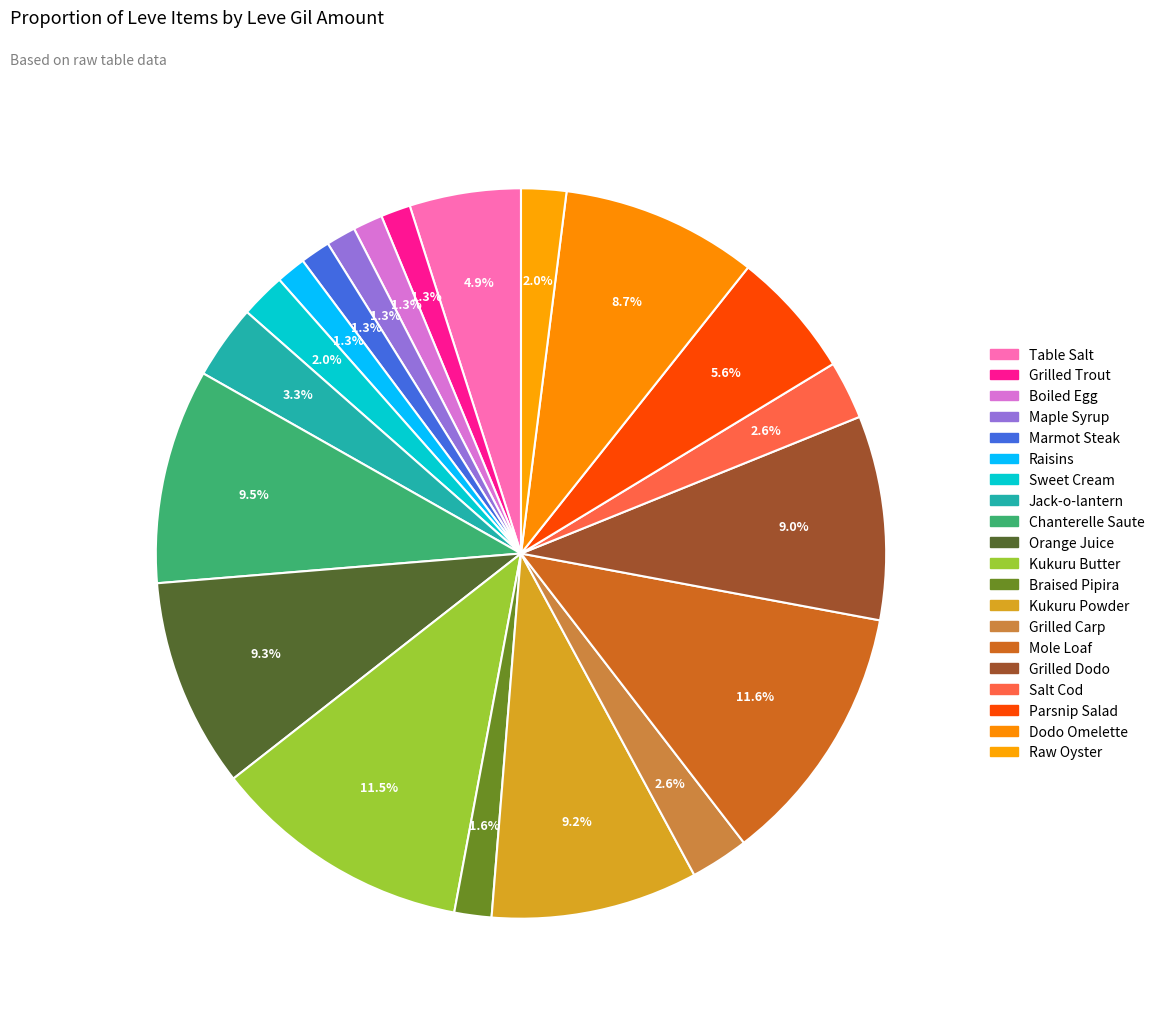

What portion of the pie excludes Orange Juice?

90.7%